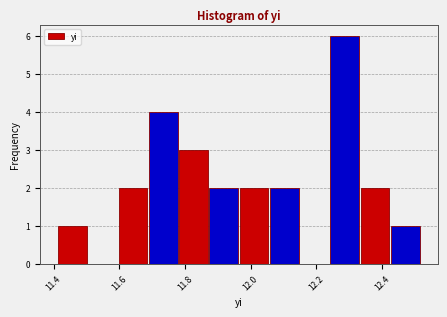

Reading left to right, list every bar in this chart as the range it spans on the x-axis followed by its height. Neither the bar edges nor the heights are printed on the chart, so give them approximately, as read against the axes.

11.42 to 11.50: 1
11.50 to 11.60: 0
11.60 to 11.68: 2
11.68 to 11.78: 4
11.78 to 11.88: 3
11.88 to 11.96: 2
11.96 to 12.06: 2
12.06 to 12.14: 2
12.14 to 12.24: 0
12.24 to 12.34: 6
12.34 to 12.42: 2
12.42 to 12.52: 1